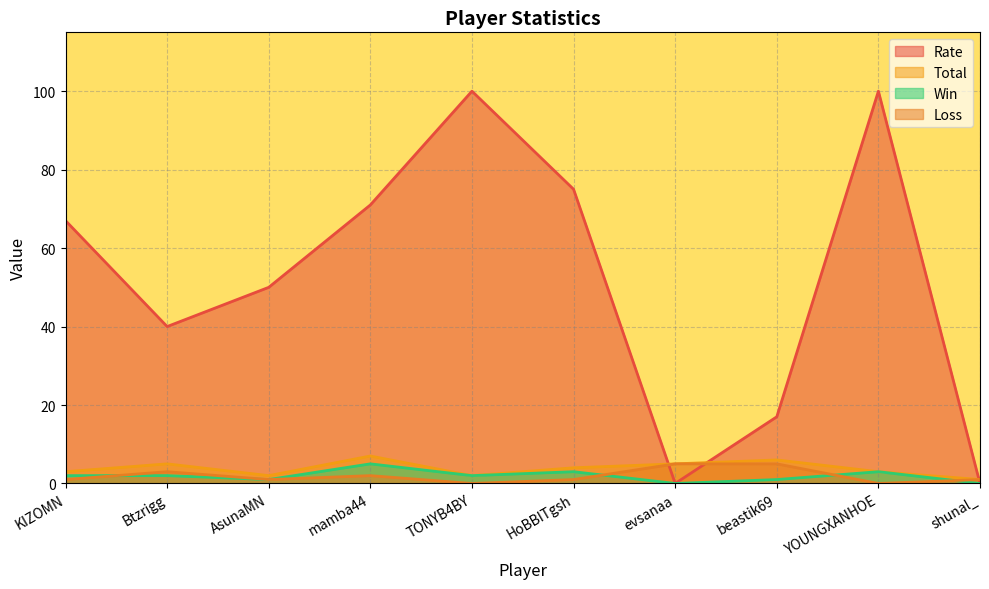

Between HoBBITgsh and evsanaa, which series saw the biggest shift?

Rate